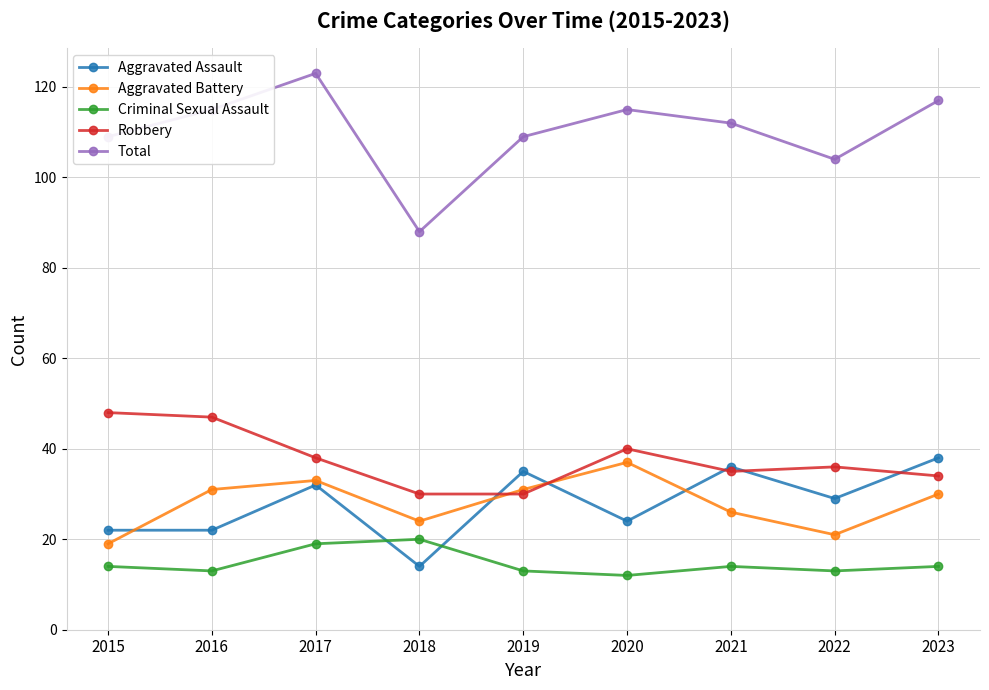

True or false: Total has more than 2 points higher than both neighbors.

False